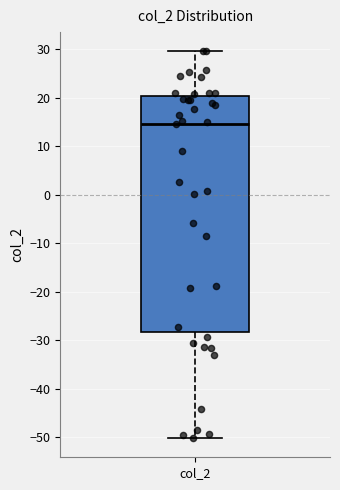

Where is the upper edge of the box for col_2 on the y-axis? The values are not printed on the chart, so give them approximately, as read against the axis.

20